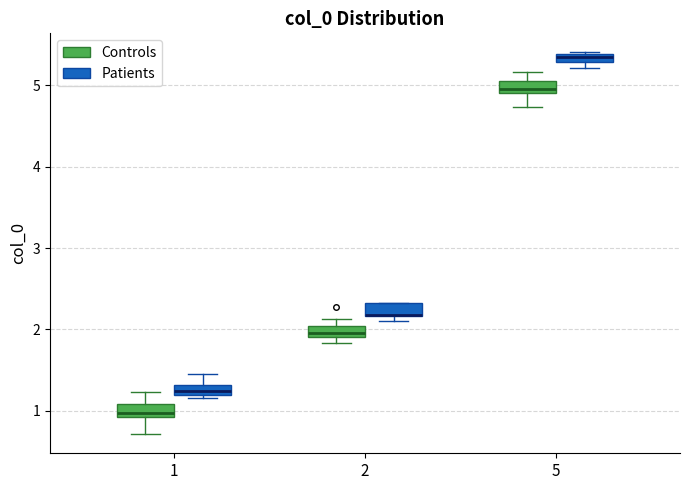

Where is the upper edge of the box for 2 (Controls) on the y-axis? The values are not printed on the chart, so give them approximately, as read against the axis.

2.0